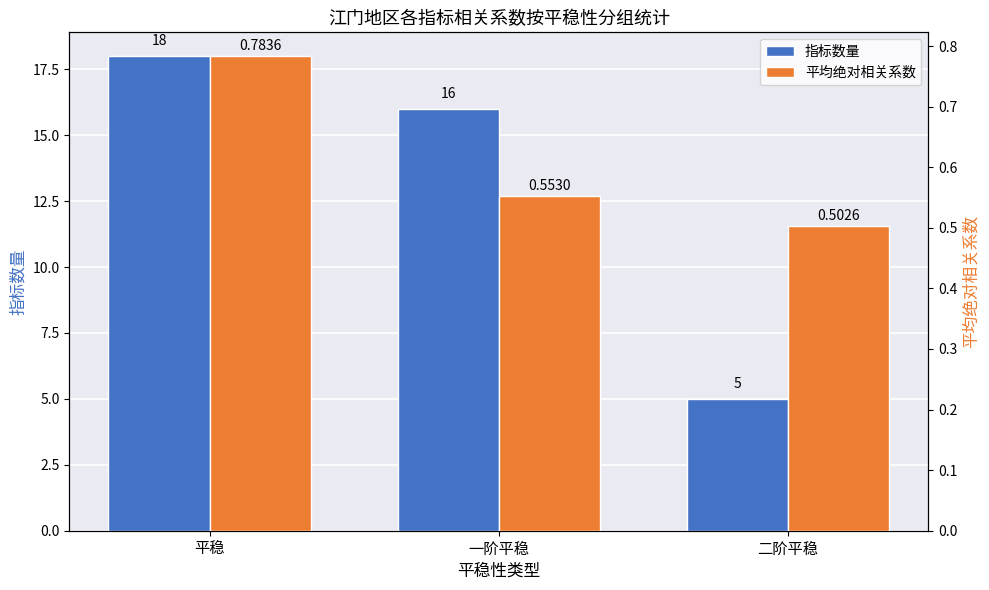

Is it true that 指标数量 equals 7.3 at 一阶平稳?

False